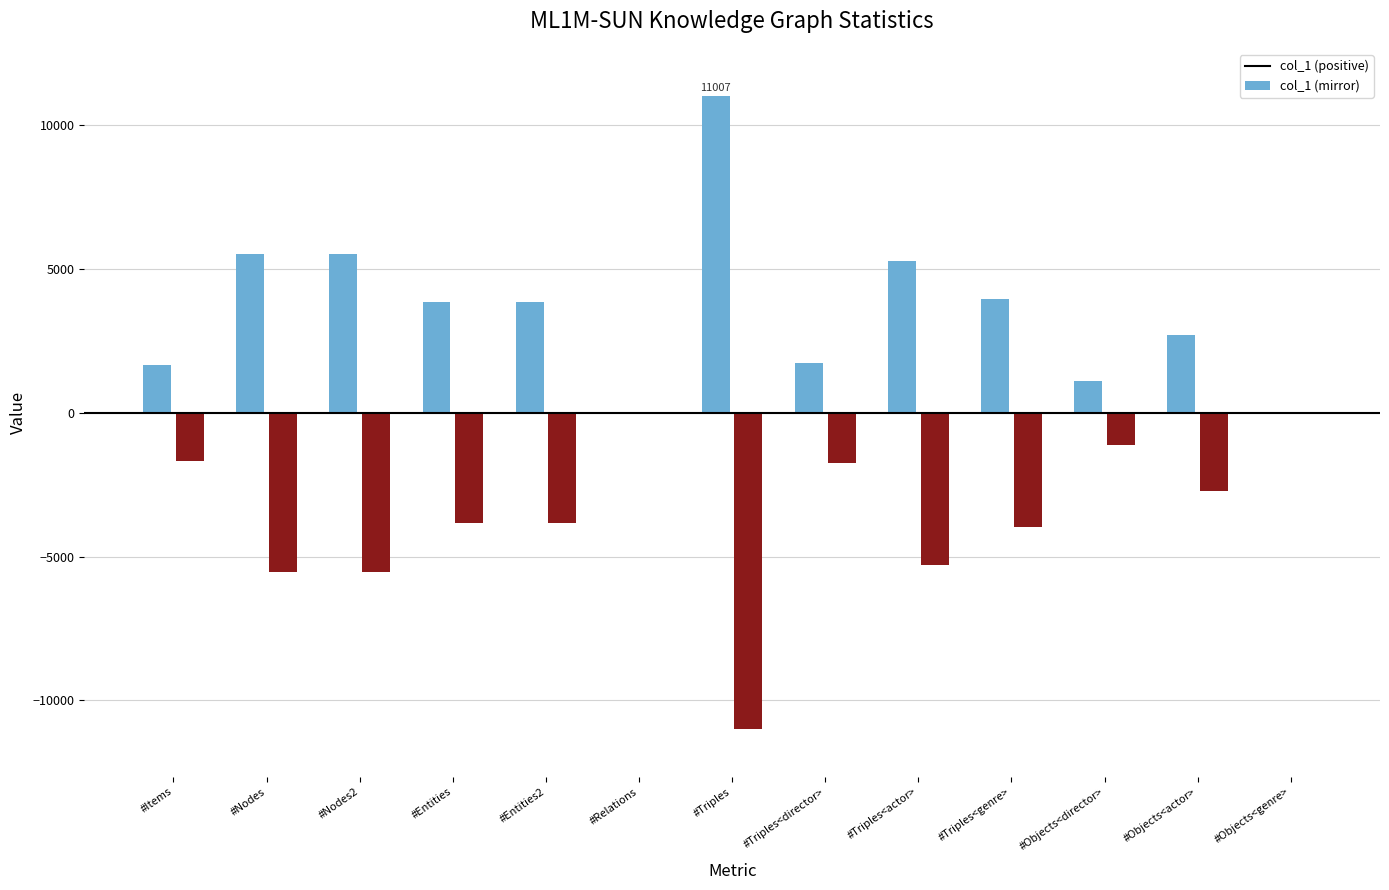

Which category has the highest value in the col_1 (positive) series?

#Triples